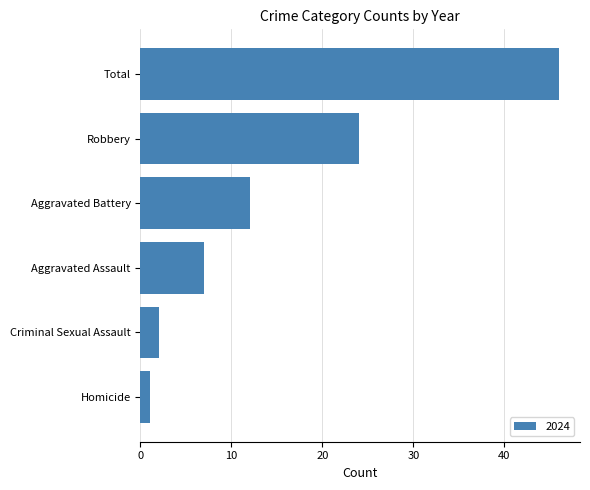

At which label is the value closest to 23?

Robbery